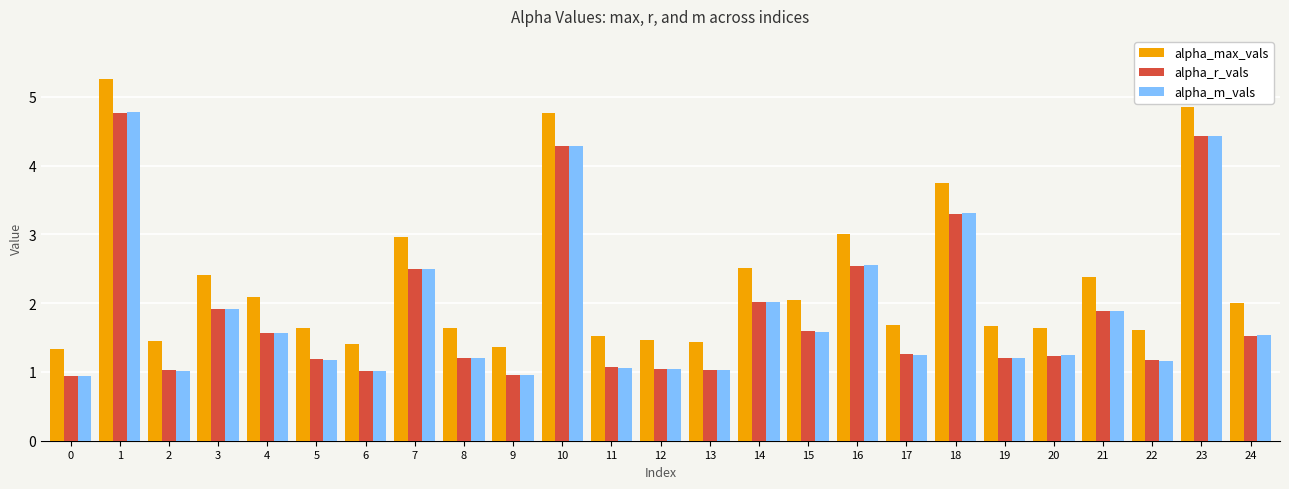

Are the bars horizontal?

No